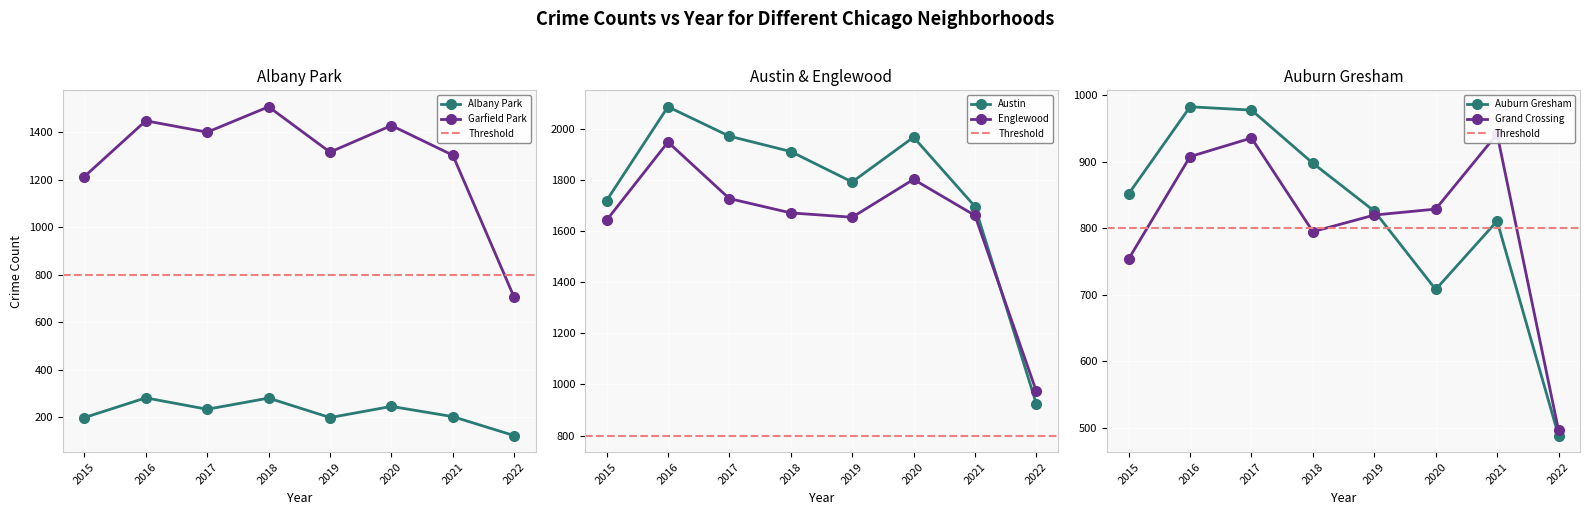

True or false: Albany Park has more than 2 interior local peaks.

True